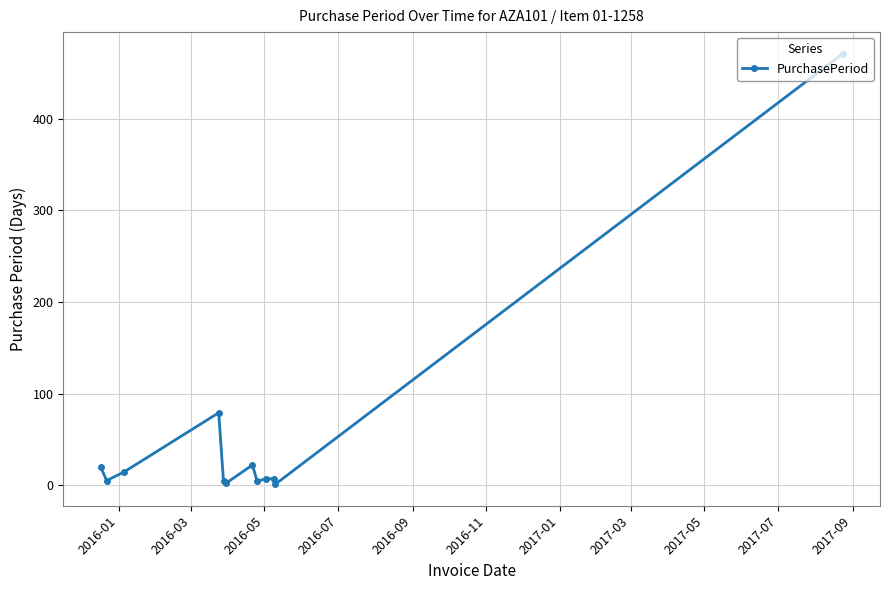

What is the average value?

53